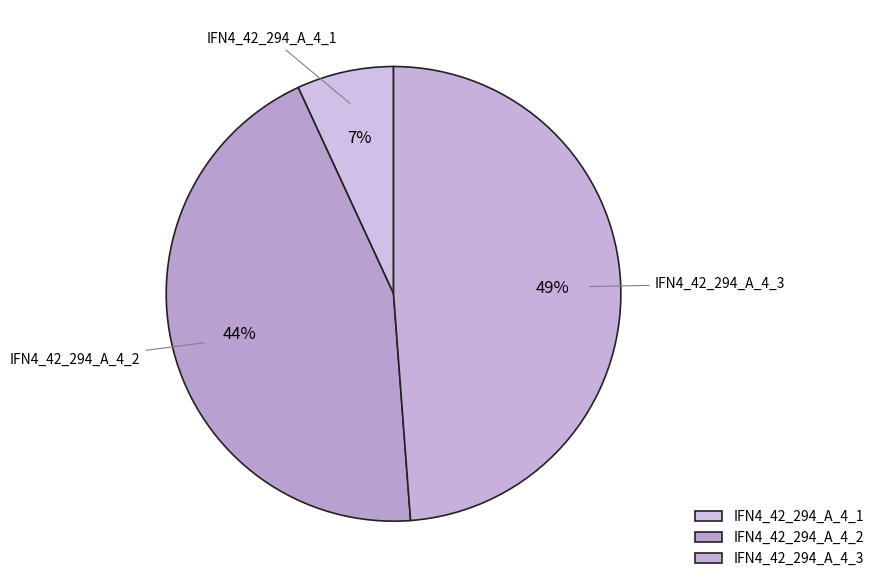

Which category has the smallest portion of the pie?

IFN4_42_294_A_4_1